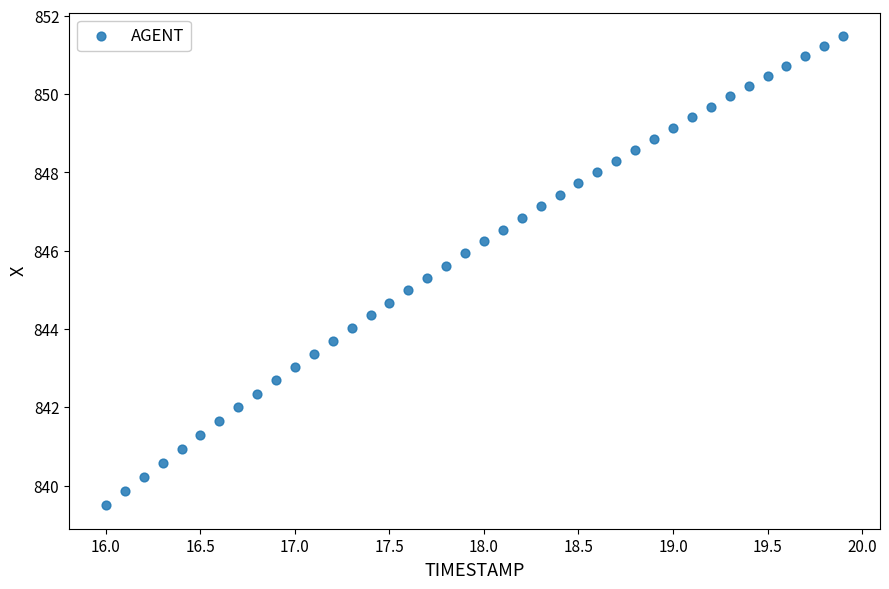

What is the range of Y values (max minus min)?

12.0